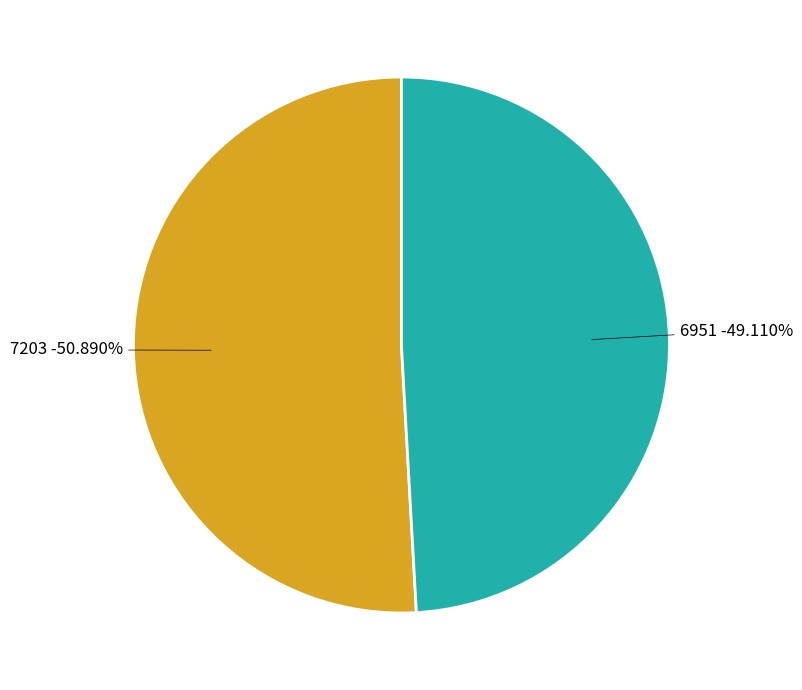

Which slice is the smallest?

6951